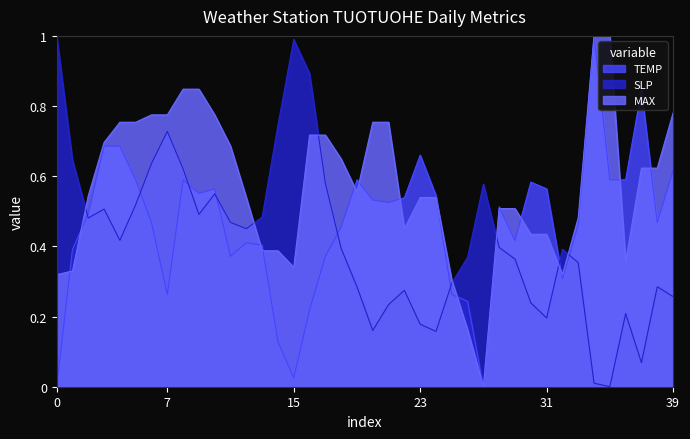

At 39, list the series in order from smallest to largest.

SLP, TEMP, MAX